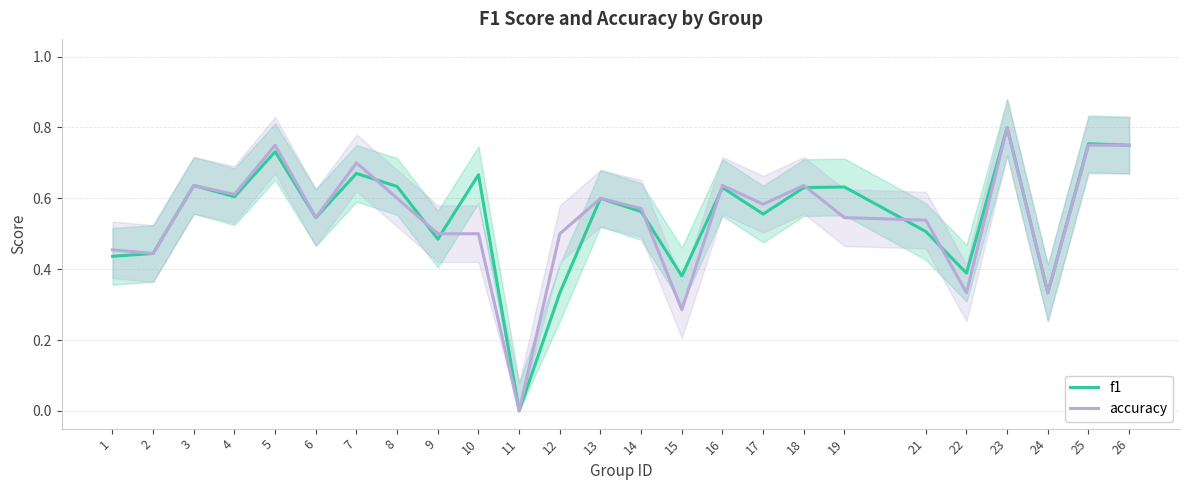

List the series in order of their peak value, highest first.

f1, accuracy